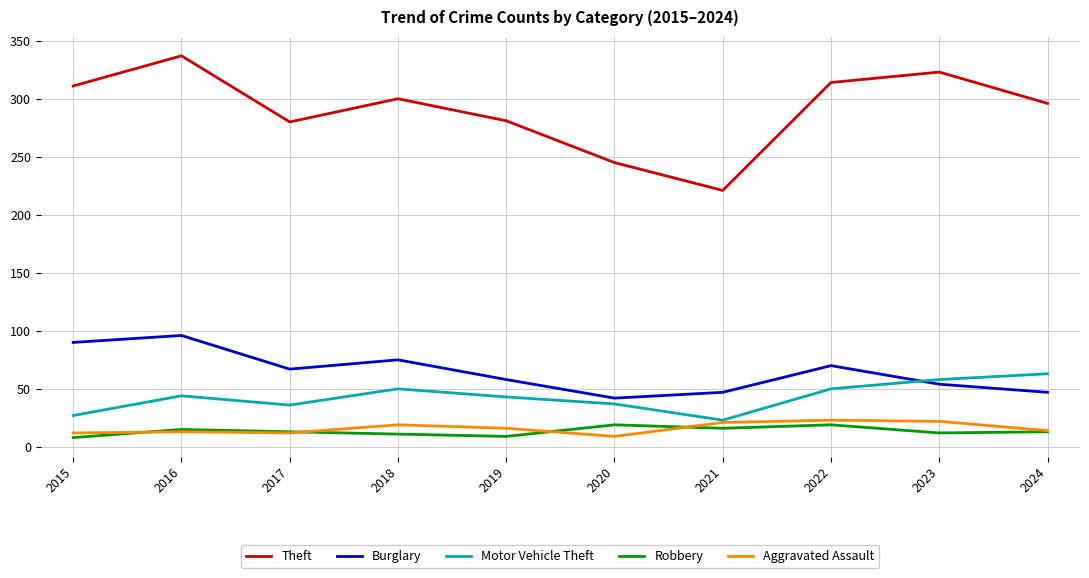

Does the chart display data point markers on the line(s)?

No